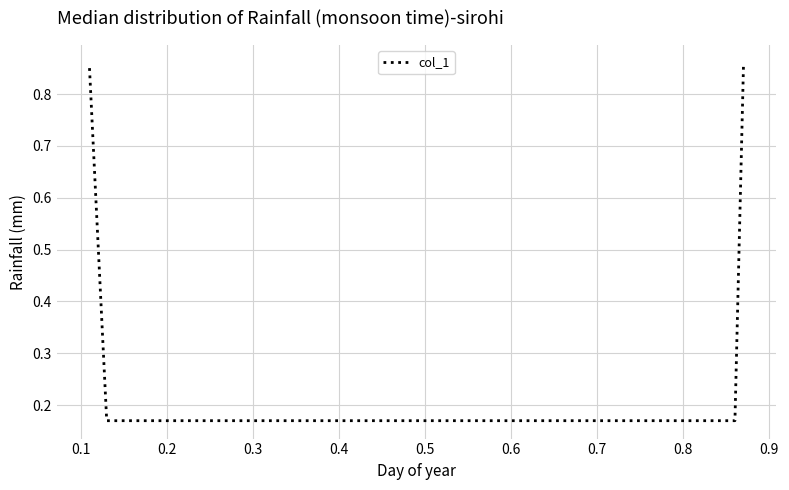

How many values are between 0 and 1?

4